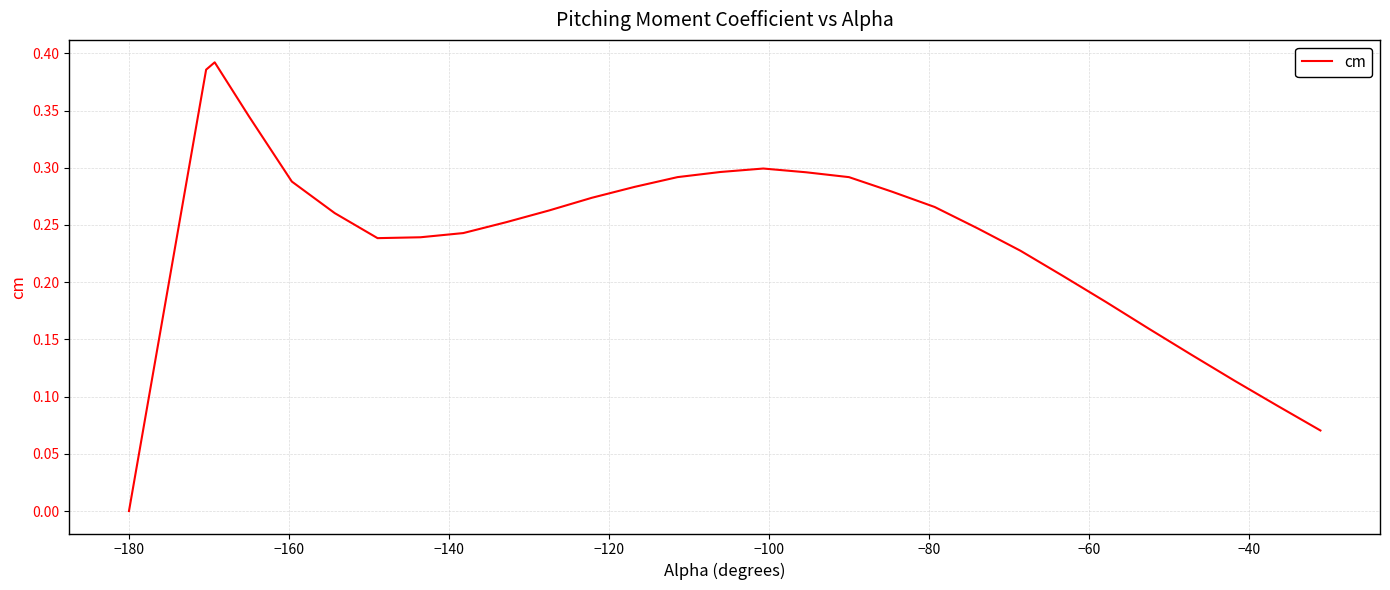

How many lines are shown in the chart?

1